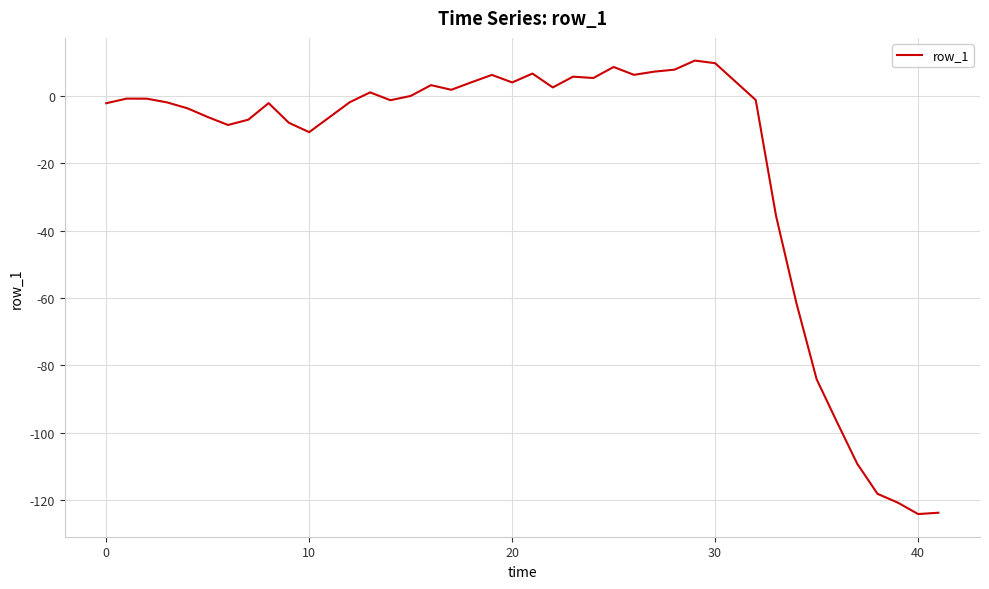

What is the minimum value shown in the chart?

-124.2